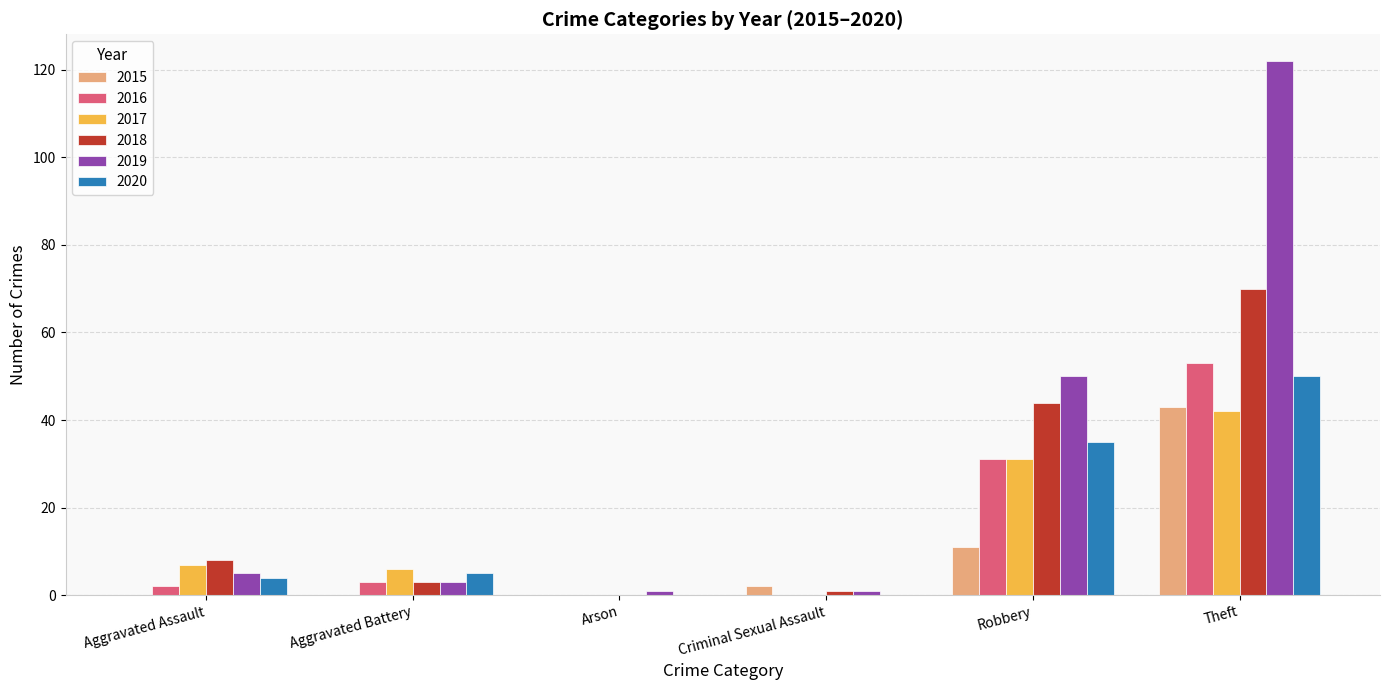

Reading left to right, transcribe all the data shown in this chart.

2015: 0	0	0	2	11	43
2016: 2	3	0	0	31	53
2017: 7	6	0	0	31	42
2018: 8	3	0	1	44	70
2019: 5	3	1	1	50	122
2020: 4	5	0	0	35	50